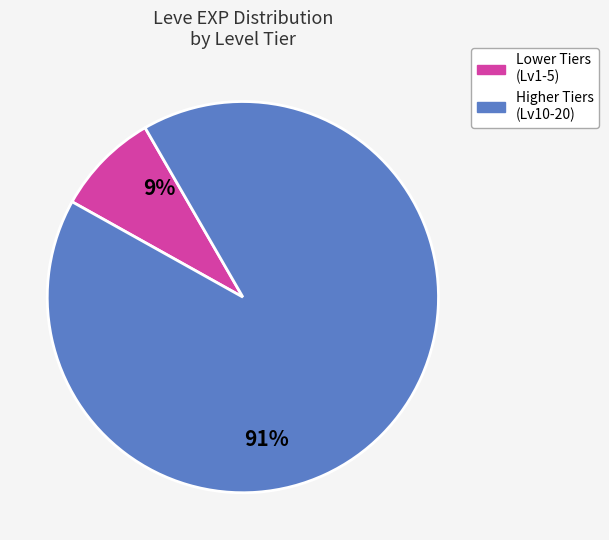

Is there a majority slice in this chart?

Yes